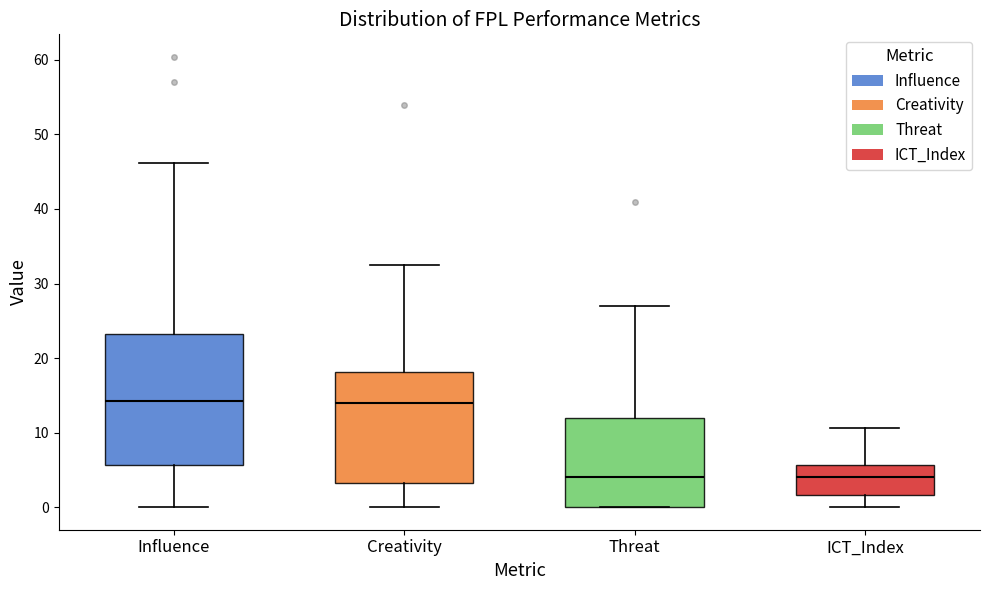

Comparing the boxes themselves (not the whiskers), which one is the tallest?

Influence